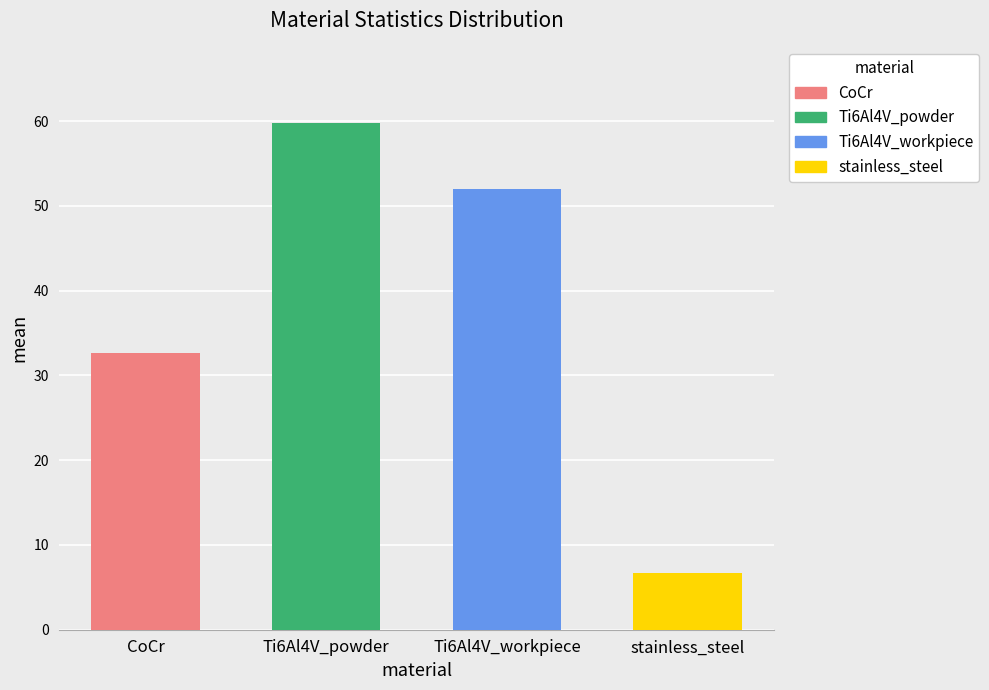

The value at CoCr is 48.8. True or false?

False